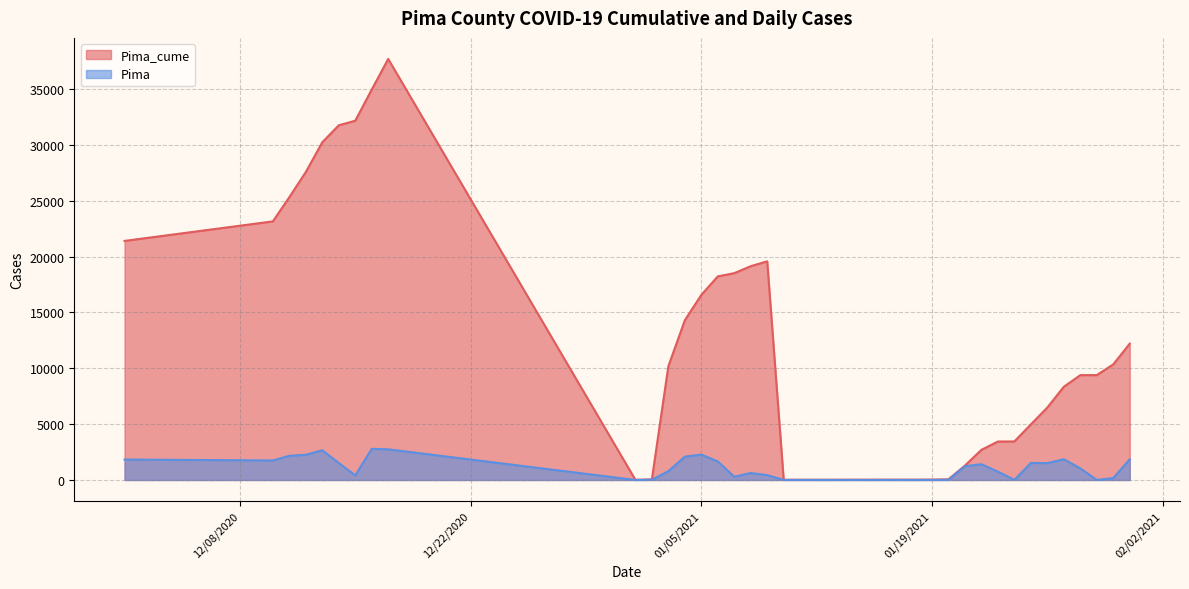

Does the chart display data point markers on the line(s)?

No